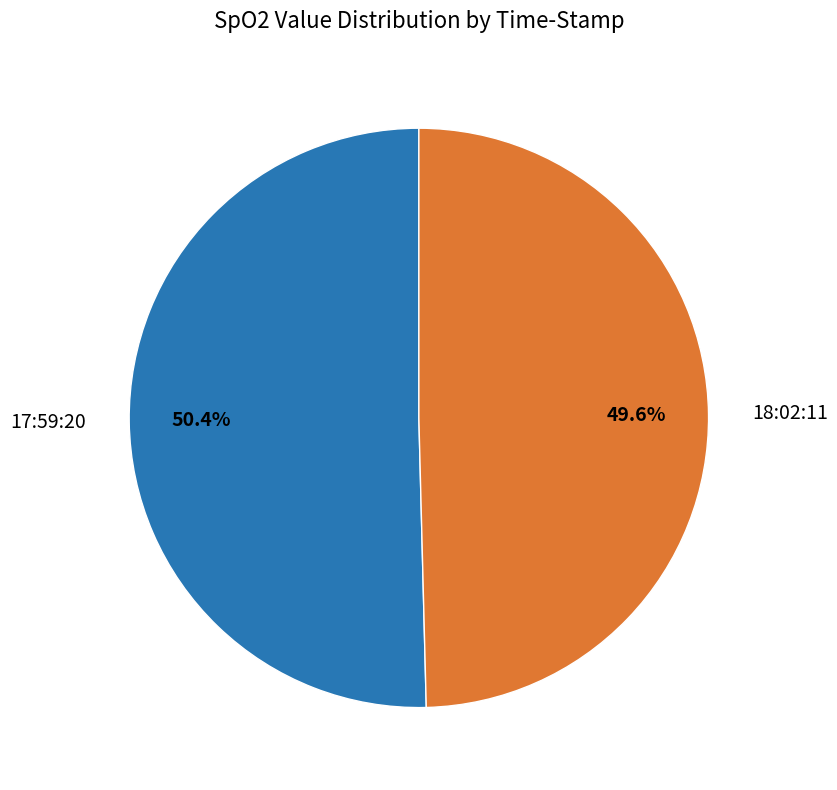

Is there a majority slice in this chart?

Yes